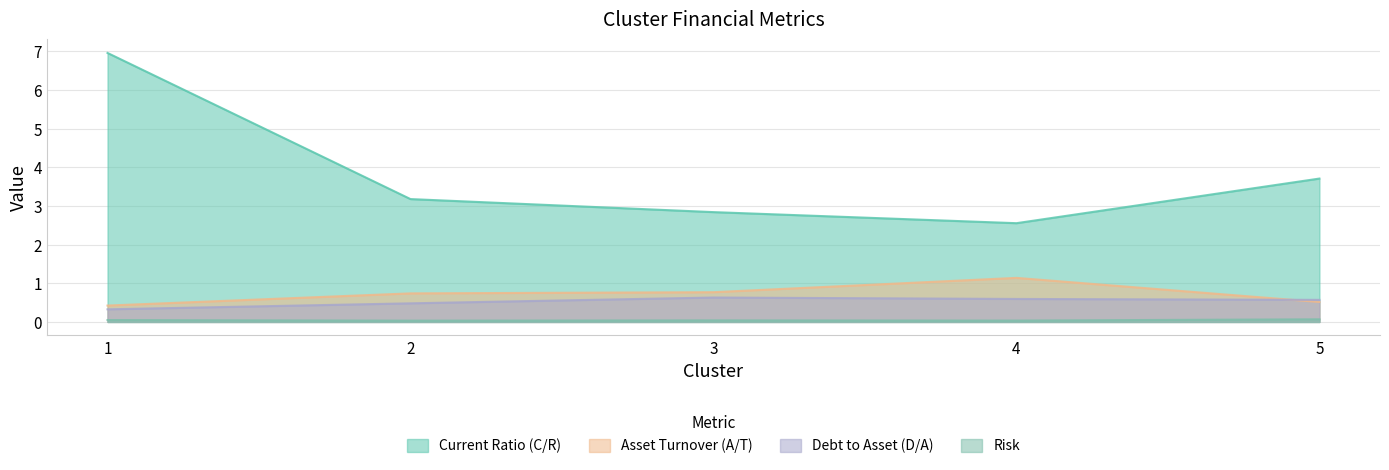

Between 1 and 3, which series saw the biggest shift?

Current Ratio (C/R)